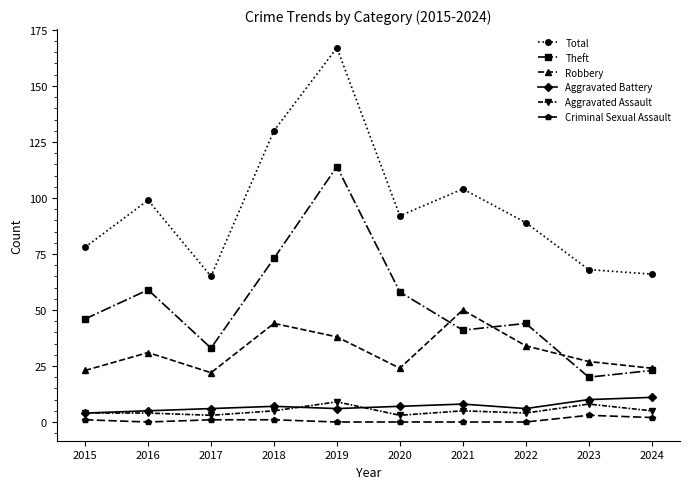

Rank the series by their maximum value, from highest to lowest.

Total, Theft, Robbery, Aggravated Battery, Aggravated Assault, Criminal Sexual Assault